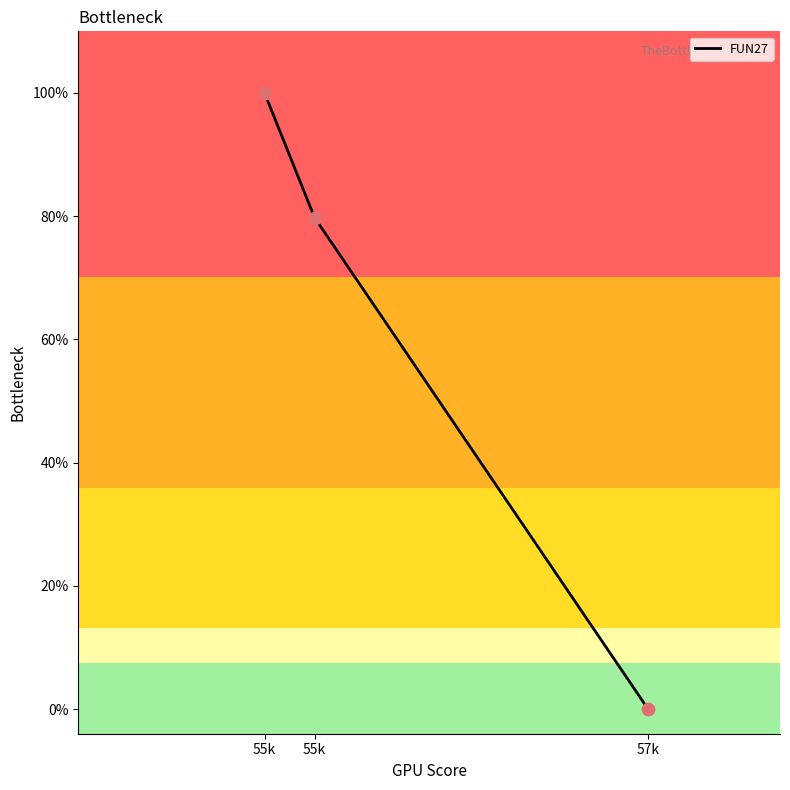

What is the change in value from 57k to 55k?

+4999